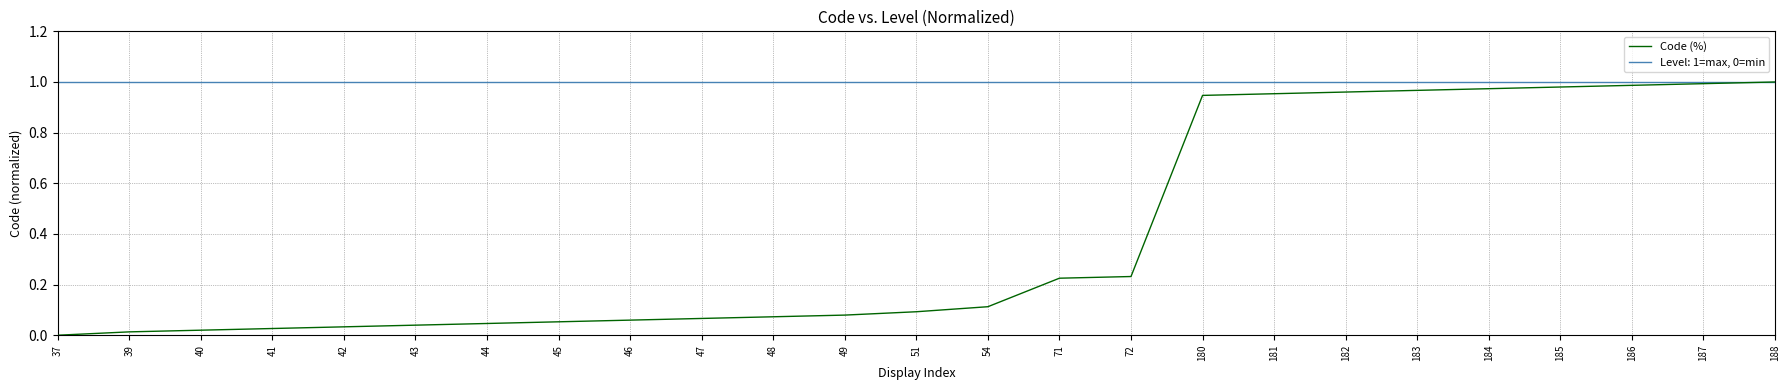

Is it true that Level: 1=max, 0=min equals 1.0 at 49?

True